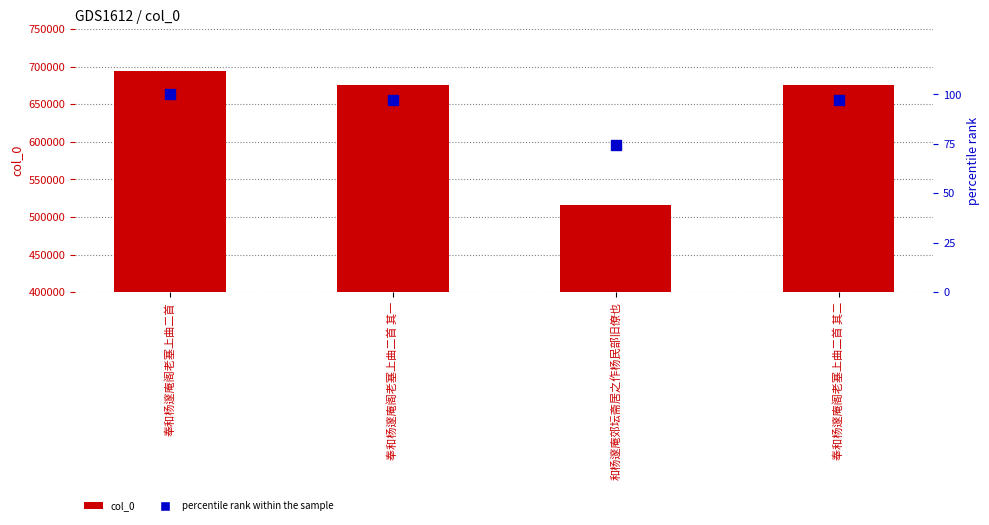

What is the approximate value of col_0 at 奉和杨邃庵阁老塞上曲二首 其二?

675301.0